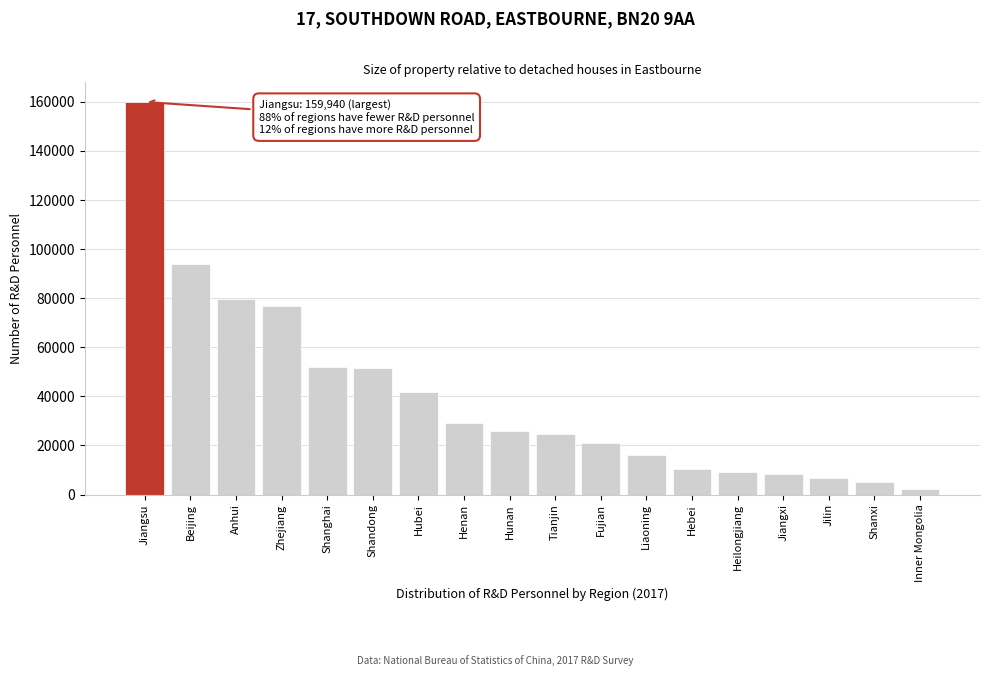

What is the label of the 5th bar from the left?

Shanghai